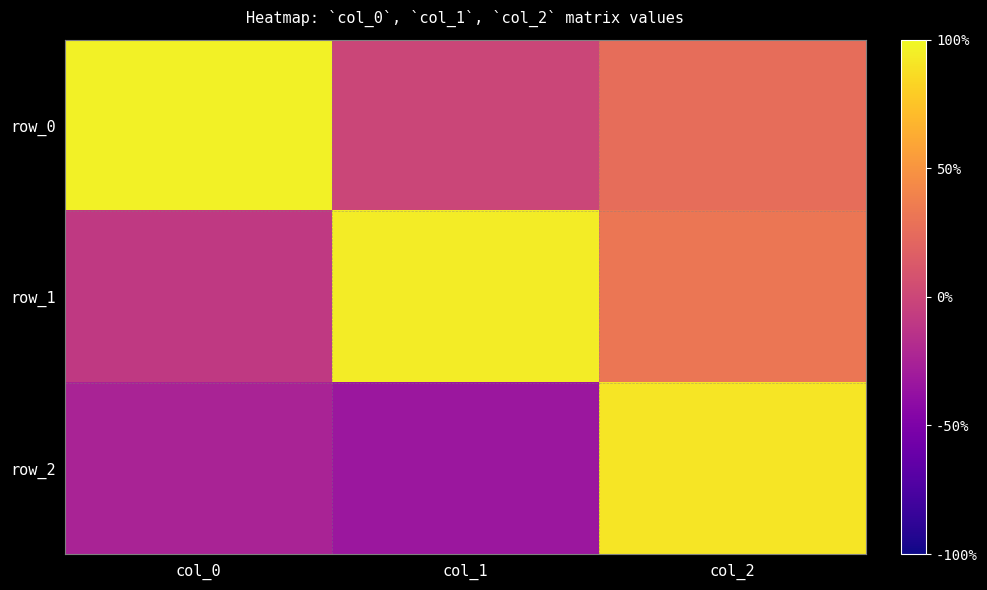

Where is row_0 nearest to the value 0?

col_1